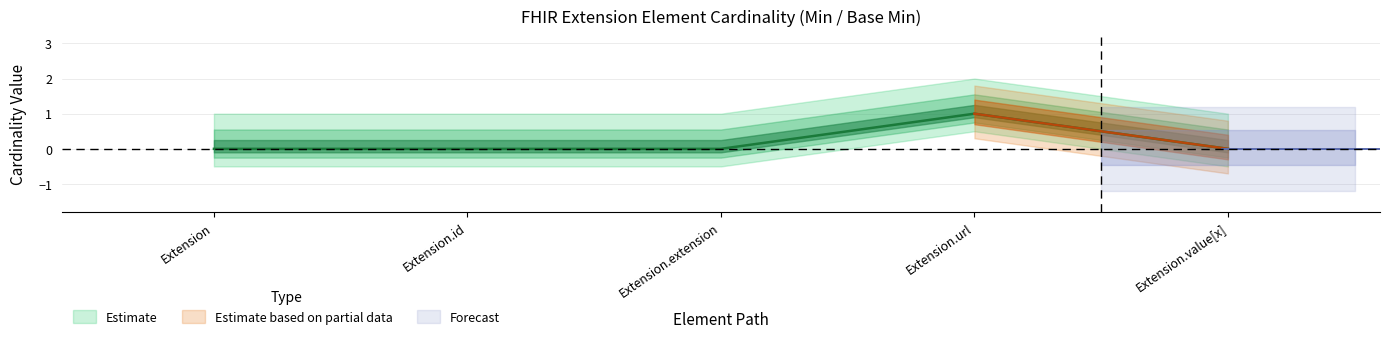

True or false: Estimate_upper has a value of 0 at Extension.id.

True